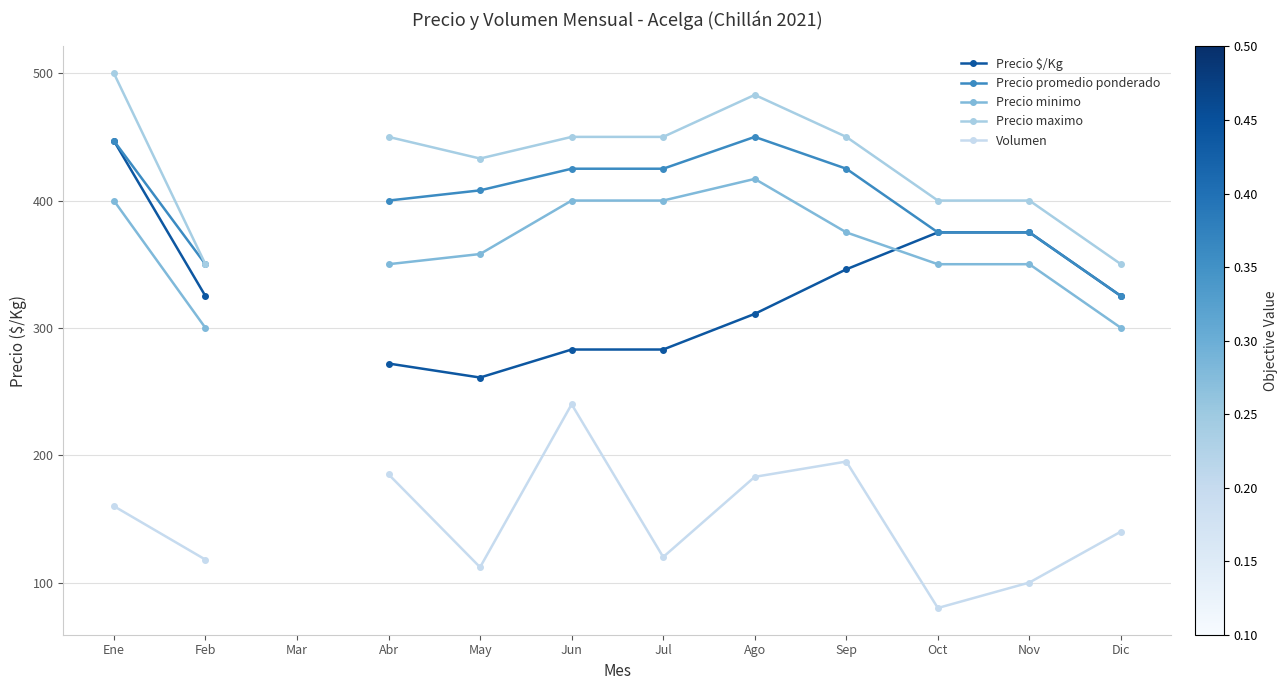

What is the difference between the maximum and minimum values in the Volumen series?

160.0